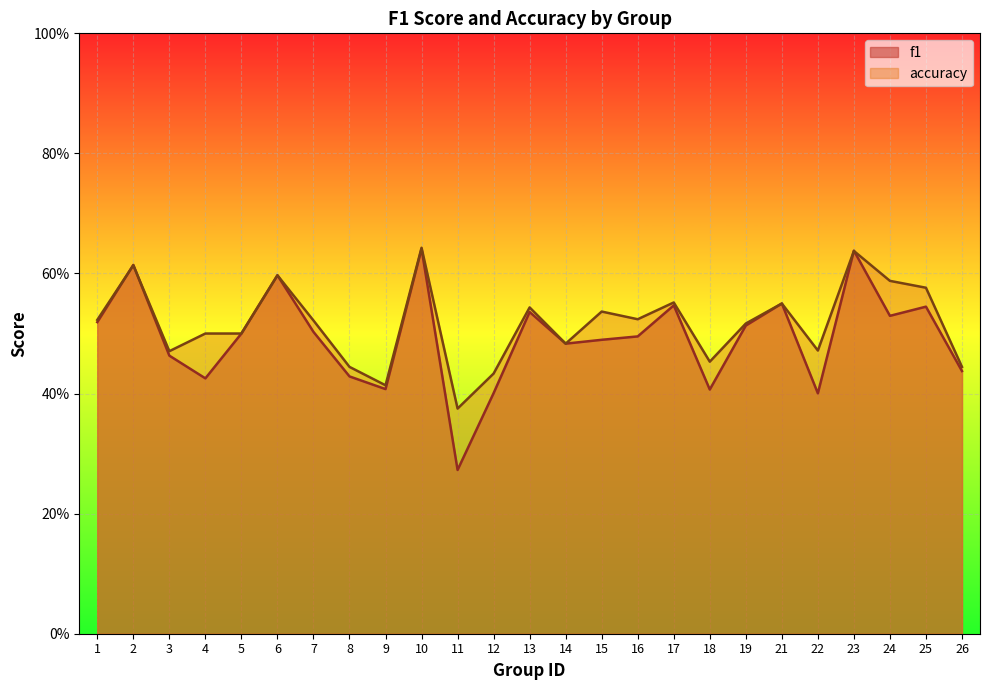

Where do accuracy and f1 first cross each other?

1 and 2